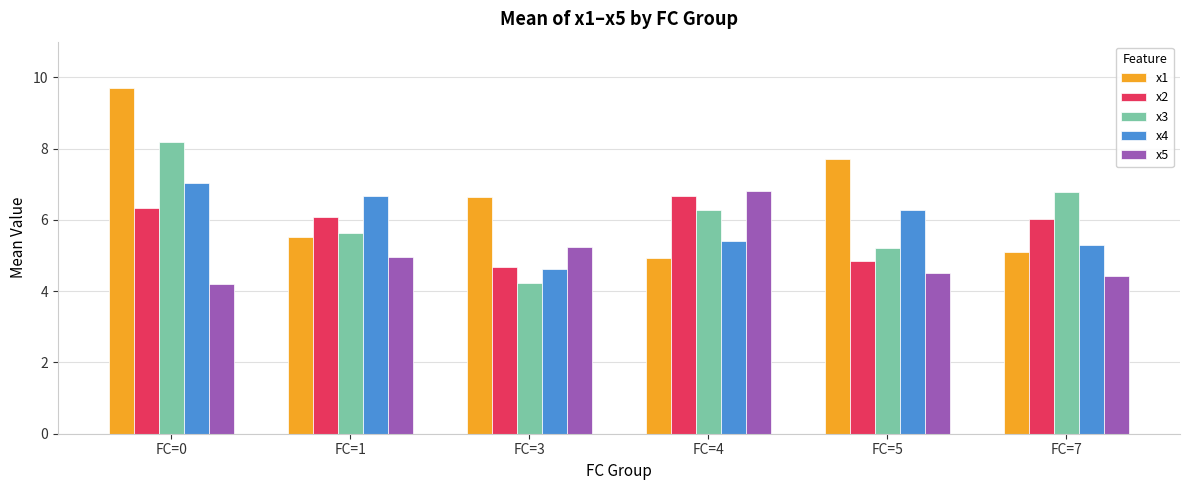

What is the minimum value shown in the chart?

4.2